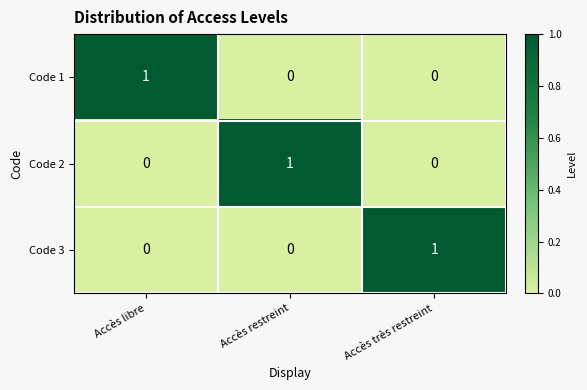

At which label does Code 3 reach its peak?

Accès très restreint